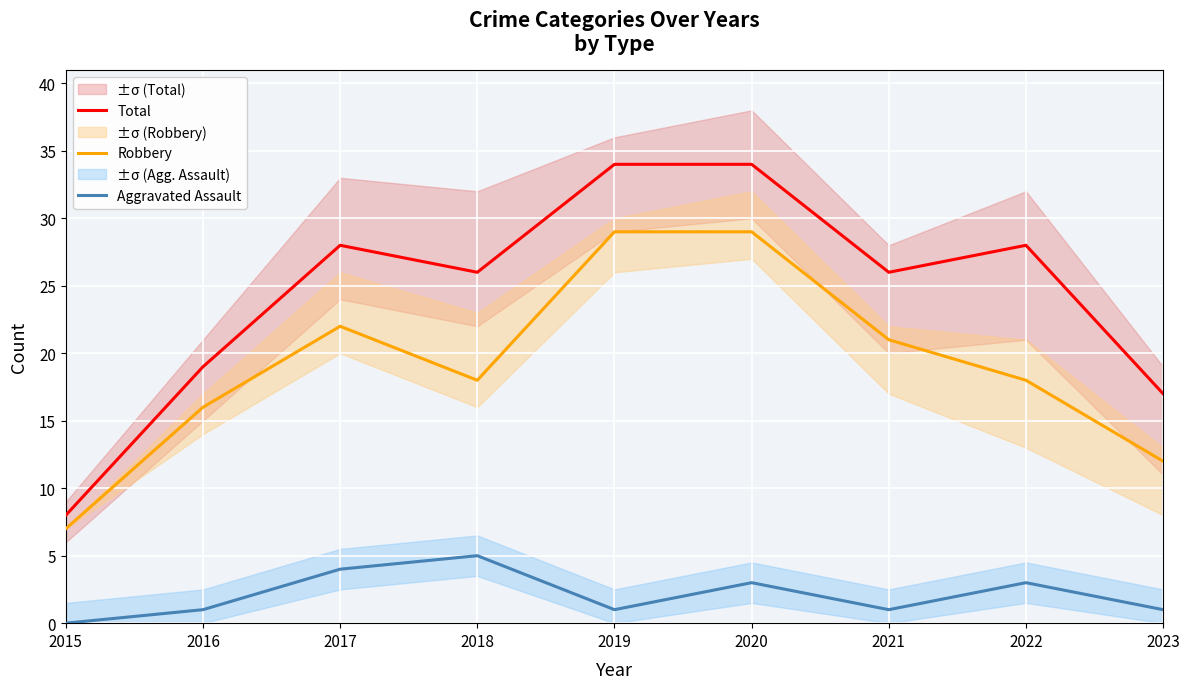

At 2023, list the series in order from smallest to largest.

Aggravated Assault, Robbery, Total